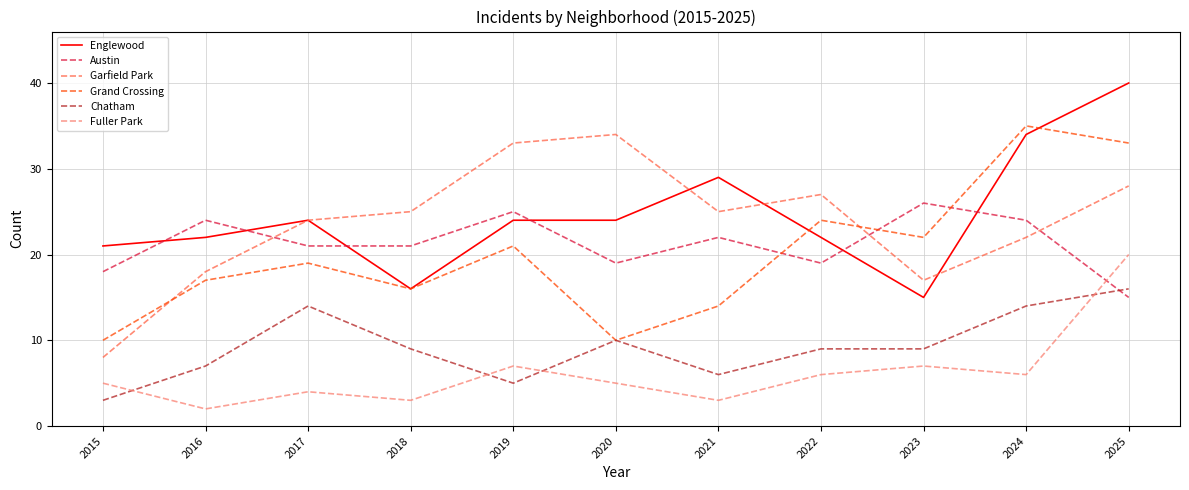

How many series are shown in this chart?

6